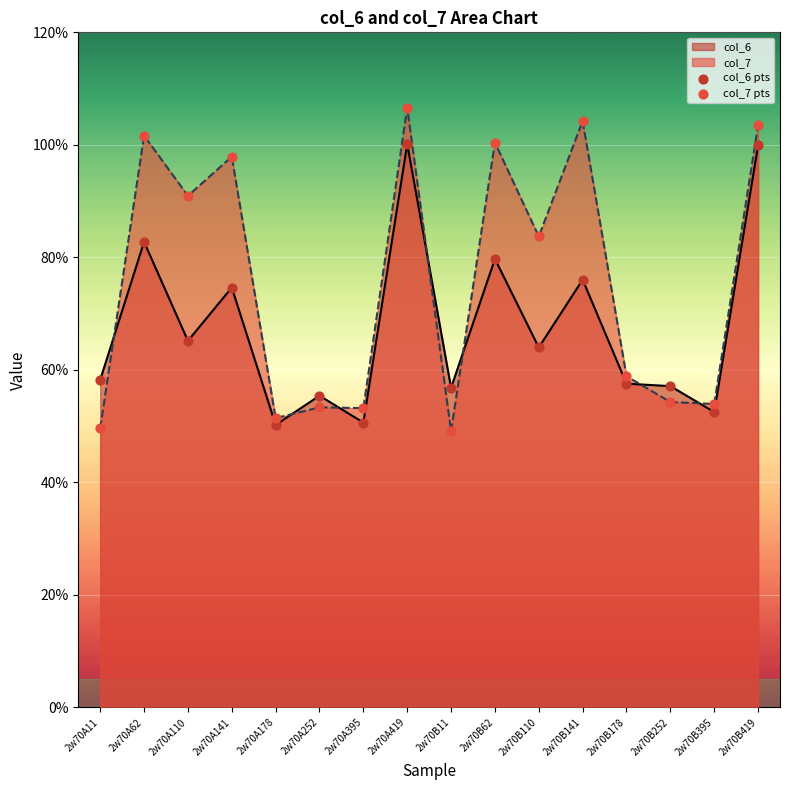

Which series has the widest spread of Y values?

col_7 pts